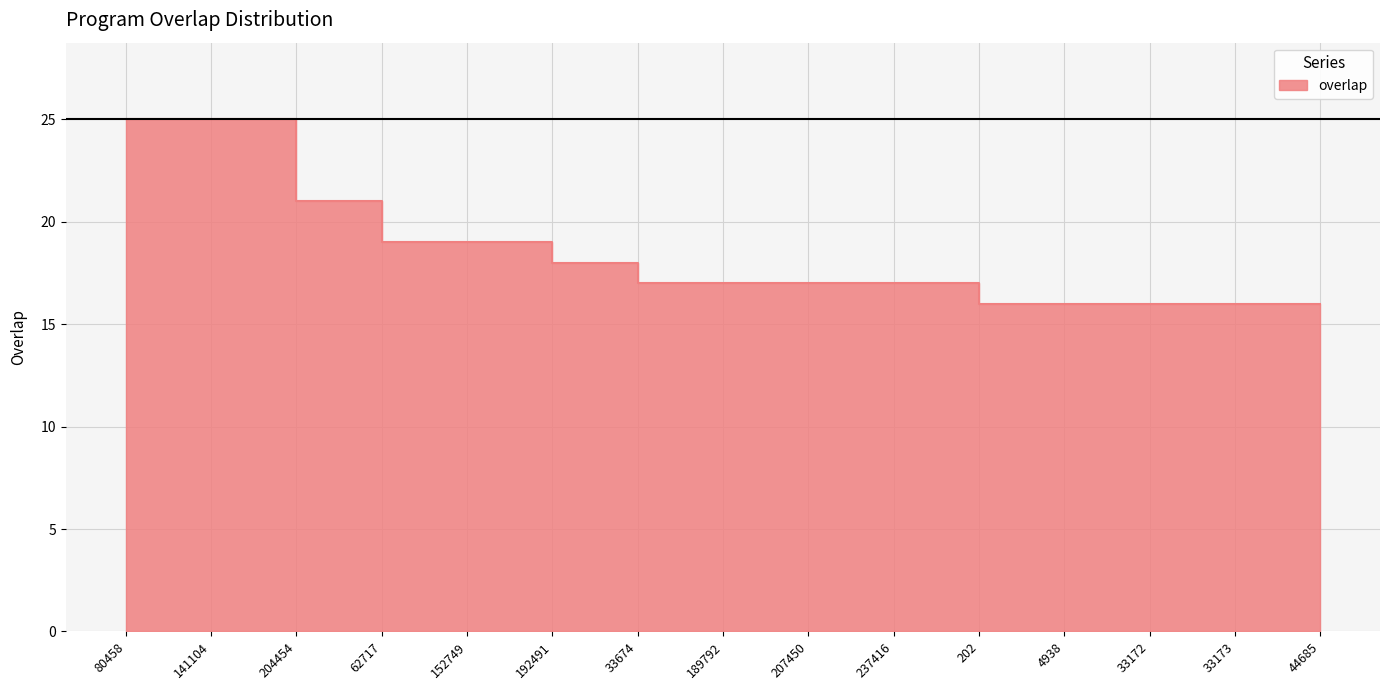

List the labels in order of value, smallest first.

202, 4938, 33172, 33173, 44685, 33674, 189792, 207450, 237416, 192491, 62717, 152749, 204454, 80458, 141104